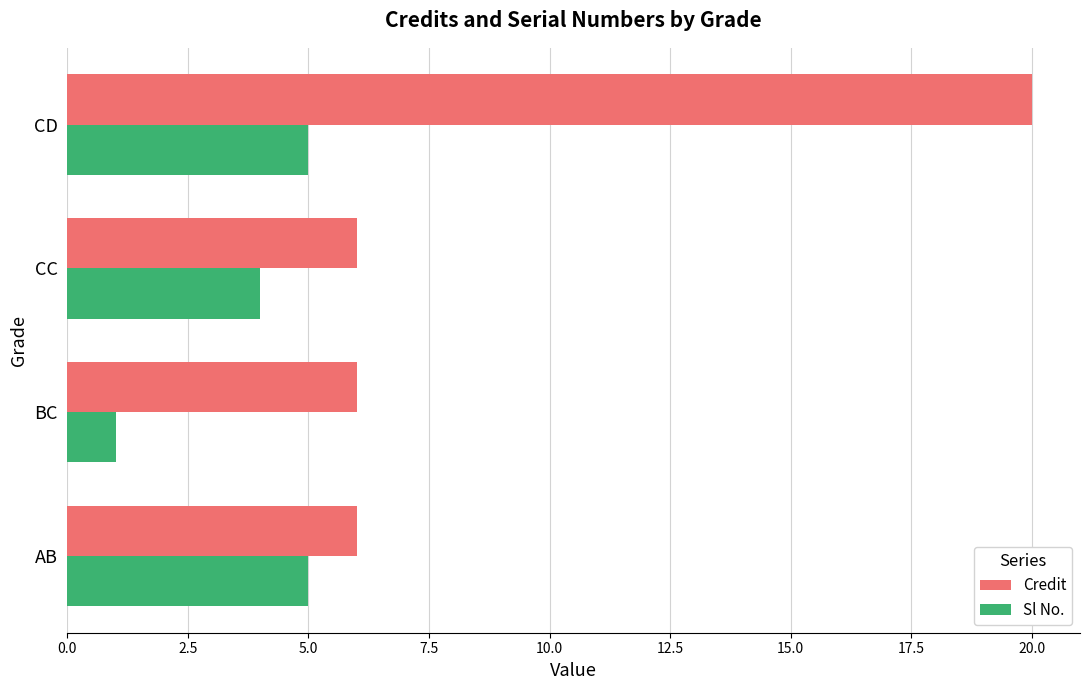

Is the value of Credit at CD greater than the value of Sl No. at BC?

Yes